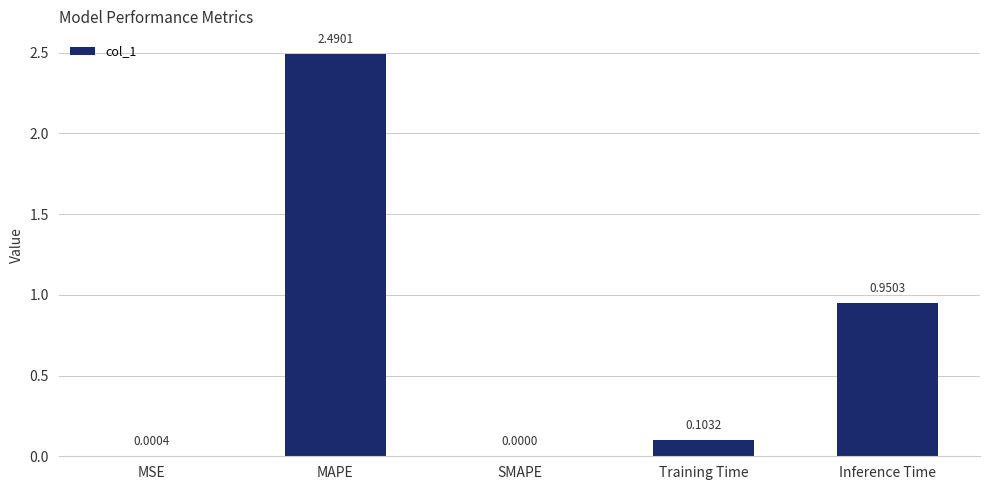

What is the maximum value shown in the chart?

2.5